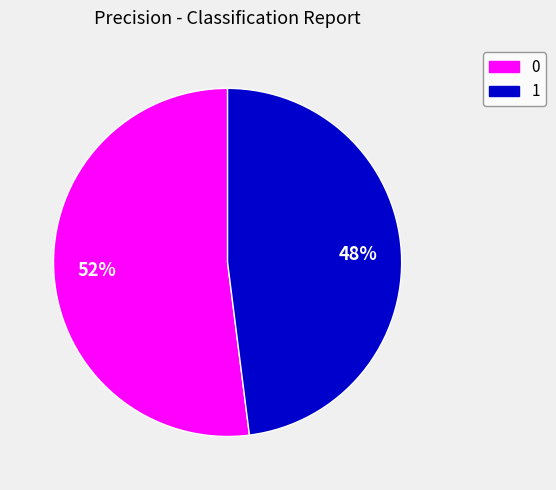

To the nearest percent, what is the difference between the largest and smallest slice percentages?

4%